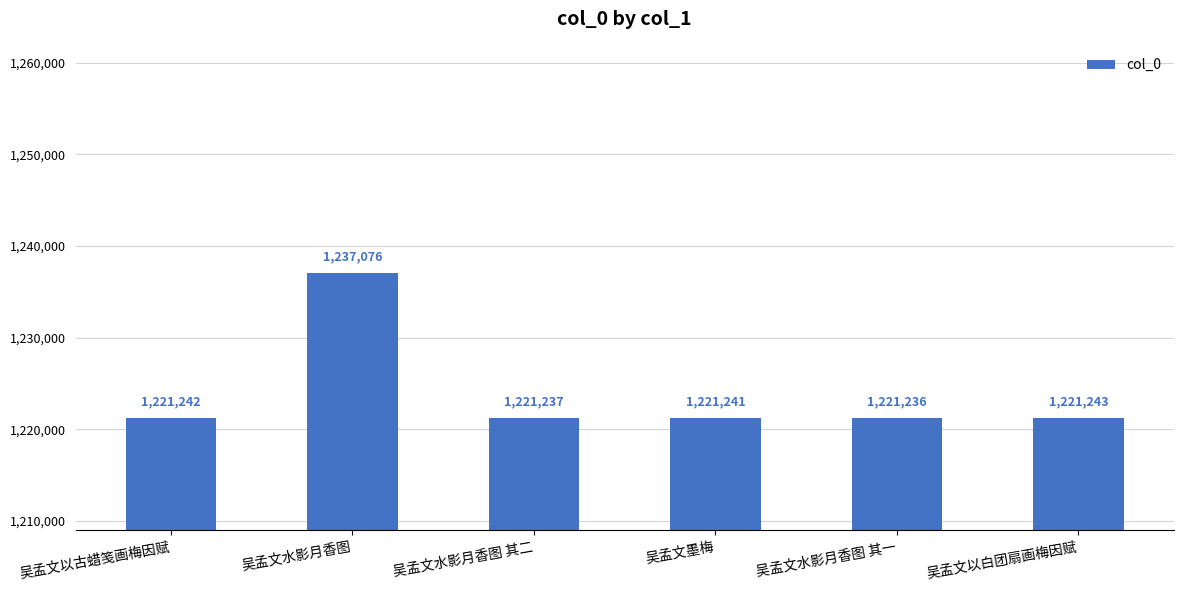

How many bars are there in total?

6